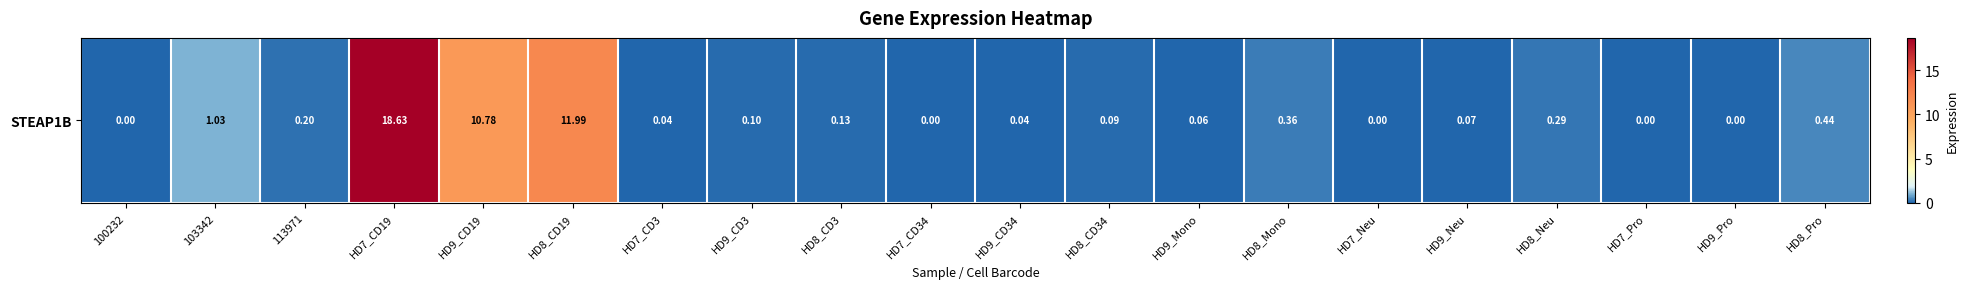

What is the difference between the values at HD9_Mono and HD9_Pro?

0.1